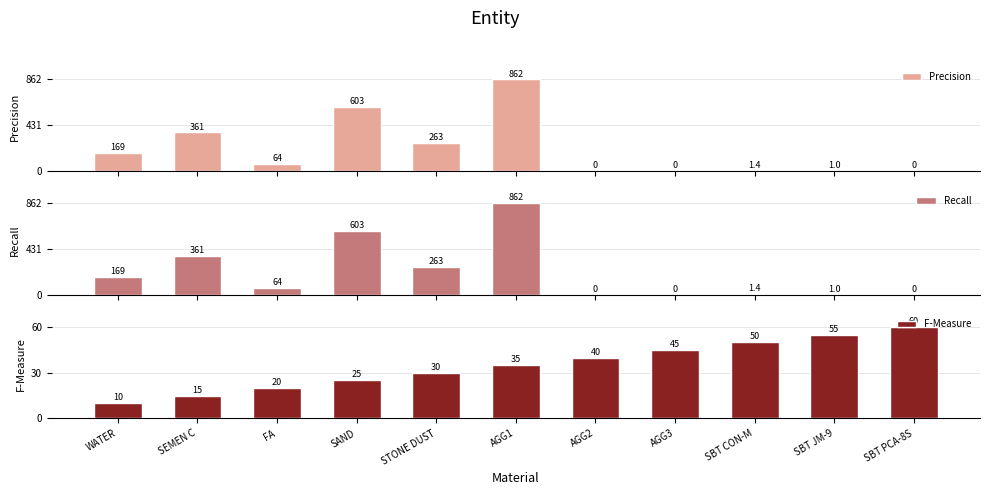

What is the difference between the second highest and minimum values in the Recall series?

603.0